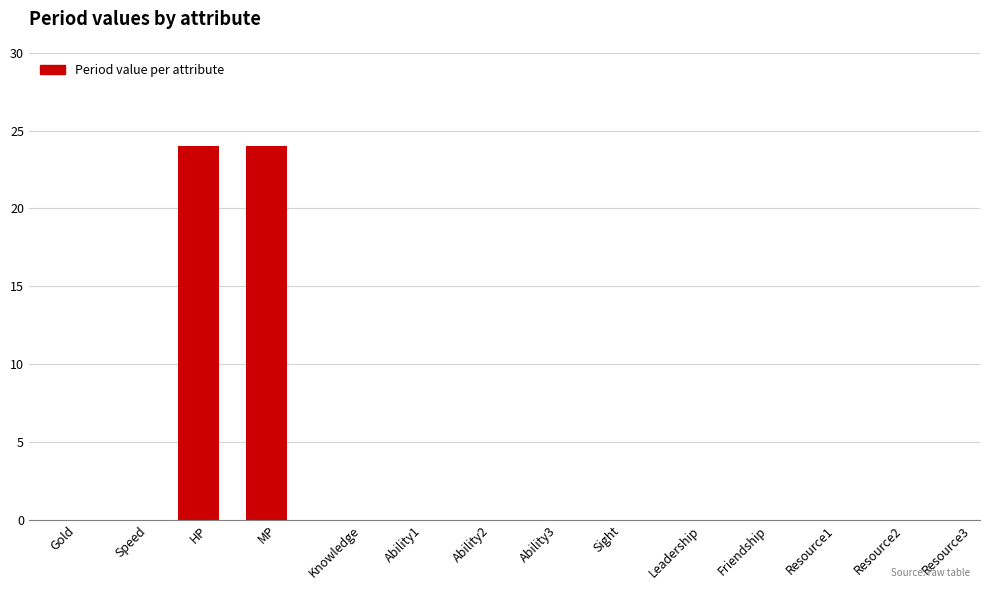

Is it true that the value at Knowledge is 0?

True